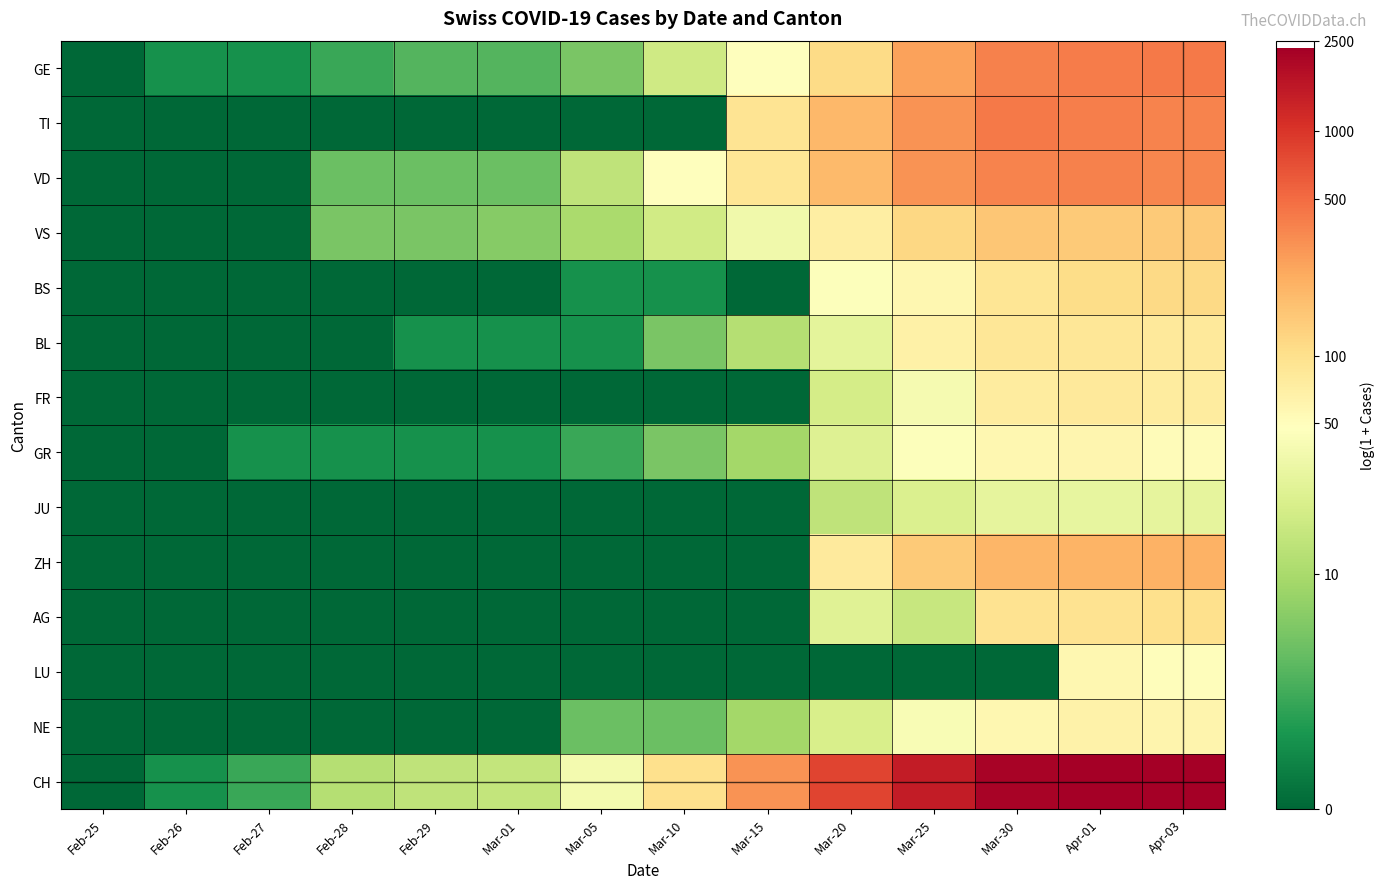

Reading left to right, what are all the values shown in this chart?

GE: Feb-25=0.0	Feb-26=0.7	Feb-27=0.7	Feb-28=1.1	Feb-29=1.4	Mar-01=1.4	Mar-05=1.8	Mar-10=2.9	Mar-15=3.9	Mar-20=4.7	Mar-25=5.6	Mar-30=5.9	Apr-01=6.0	Apr-03=6.1
TI: Feb-25=0.0	Feb-26=0.0	Feb-27=0.0	Feb-28=0.0	Feb-29=0.0	Mar-01=0.0	Mar-05=0.0	Mar-10=0.0	Mar-15=4.5	Mar-20=5.3	Mar-25=5.7	Mar-30=6.0	Apr-01=6.0	Apr-03=5.9
VD: Feb-25=0.0	Feb-26=0.0	Feb-27=0.0	Feb-28=1.6	Feb-29=1.6	Mar-01=1.6	Mar-05=2.7	Mar-10=3.9	Mar-15=4.5	Mar-20=5.2	Mar-25=5.7	Mar-30=5.9	Apr-01=5.9	Apr-03=5.9
VS: Feb-25=0.0	Feb-26=0.0	Feb-27=0.0	Feb-28=1.8	Feb-29=1.8	Mar-01=1.9	Mar-05=2.4	Mar-10=3.0	Mar-15=3.6	Mar-20=4.3	Mar-25=4.8	Mar-30=5.0	Apr-01=5.0	Apr-03=5.0
BS: Feb-25=0.0	Feb-26=0.0	Feb-27=0.0	Feb-28=0.0	Feb-29=0.0	Mar-01=0.0	Mar-05=0.7	Mar-10=0.7	Mar-15=0.0	Mar-20=3.8	Mar-25=4.1	Mar-30=4.5	Apr-01=4.7	Apr-03=4.8
BL: Feb-25=0.0	Feb-26=0.0	Feb-27=0.0	Feb-28=0.0	Feb-29=0.7	Mar-01=0.7	Mar-05=0.7	Mar-10=1.8	Mar-15=2.6	Mar-20=3.3	Mar-25=4.2	Mar-30=4.5	Apr-01=4.5	Apr-03=4.4
FR: Feb-25=0.0	Feb-26=0.0	Feb-27=0.0	Feb-28=0.0	Feb-29=0.0	Mar-01=0.0	Mar-05=0.0	Mar-10=0.0	Mar-15=0.0	Mar-20=3.0	Mar-25=3.7	Mar-30=4.4	Apr-01=4.4	Apr-03=4.4
GR: Feb-25=0.0	Feb-26=0.0	Feb-27=0.7	Feb-28=0.7	Feb-29=0.7	Mar-01=0.7	Mar-05=1.1	Mar-10=1.8	Mar-15=2.3	Mar-20=3.2	Mar-25=3.8	Mar-30=4.1	Apr-01=4.1	Apr-03=4.0
JU: Feb-25=0.0	Feb-26=0.0	Feb-27=0.0	Feb-28=0.0	Feb-29=0.0	Mar-01=0.0	Mar-05=0.0	Mar-10=0.0	Mar-15=0.0	Mar-20=2.7	Mar-25=3.2	Mar-30=3.4	Apr-01=3.4	Apr-03=3.4
ZH: Feb-25=0.0	Feb-26=0.0	Feb-27=0.0	Feb-28=0.0	Feb-29=0.0	Mar-01=0.0	Mar-05=0.0	Mar-10=0.0	Mar-15=0.0	Mar-20=4.4	Mar-25=5.0	Mar-30=5.3	Apr-01=5.3	Apr-03=5.3
AG: Feb-25=0.0	Feb-26=0.0	Feb-27=0.0	Feb-28=0.0	Feb-29=0.0	Mar-01=0.0	Mar-05=0.0	Mar-10=0.0	Mar-15=0.0	Mar-20=3.3	Mar-25=2.8	Mar-30=4.6	Apr-01=4.6	Apr-03=4.6
LU: Feb-25=0.0	Feb-26=0.0	Feb-27=0.0	Feb-28=0.0	Feb-29=0.0	Mar-01=0.0	Mar-05=0.0	Mar-10=0.0	Mar-15=0.0	Mar-20=0.0	Mar-25=0.0	Mar-30=0.0	Apr-01=4.1	Apr-03=3.9
NE: Feb-25=0.0	Feb-26=0.0	Feb-27=0.0	Feb-28=0.0	Feb-29=0.0	Mar-01=0.0	Mar-05=1.6	Mar-10=1.6	Mar-15=2.3	Mar-20=3.1	Mar-25=3.7	Mar-30=4.1	Apr-01=4.2	Apr-03=4.1
CH: Feb-25=0.0	Feb-26=0.7	Feb-27=1.1	Feb-28=2.6	Feb-29=2.7	Mar-01=2.8	Mar-05=3.7	Mar-10=4.6	Mar-15=5.8	Mar-20=6.7	Mar-25=7.3	Mar-30=7.7	Apr-01=7.7	Apr-03=7.8